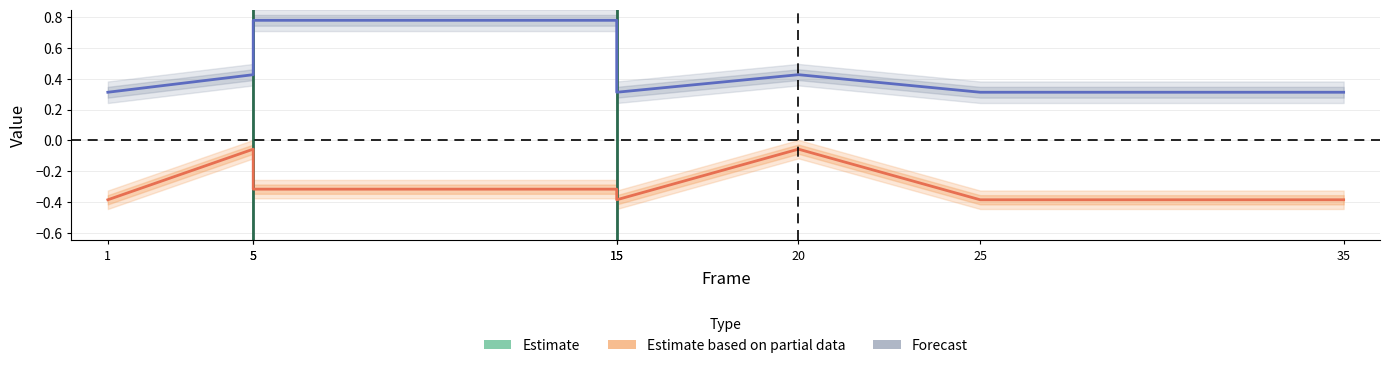

What is the sum of all Estimate values?

-7.2